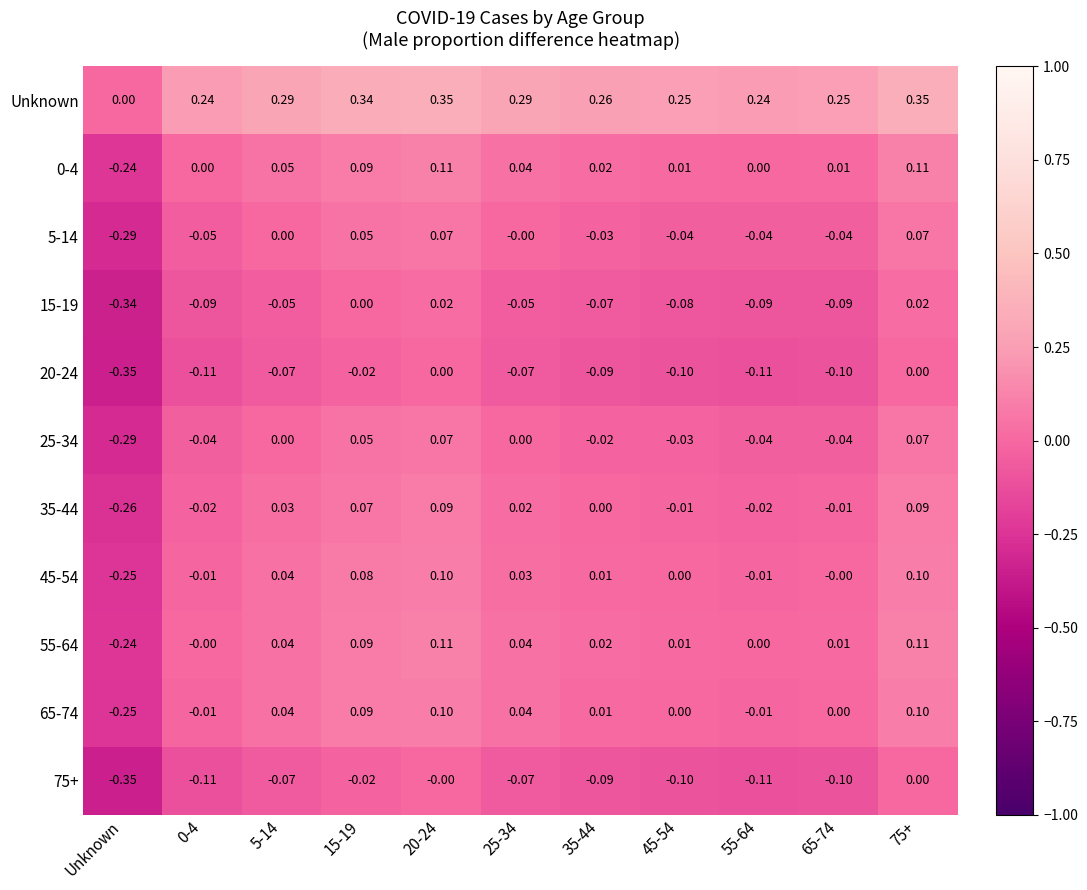

Which series has the largest total across all categories?

Unknown